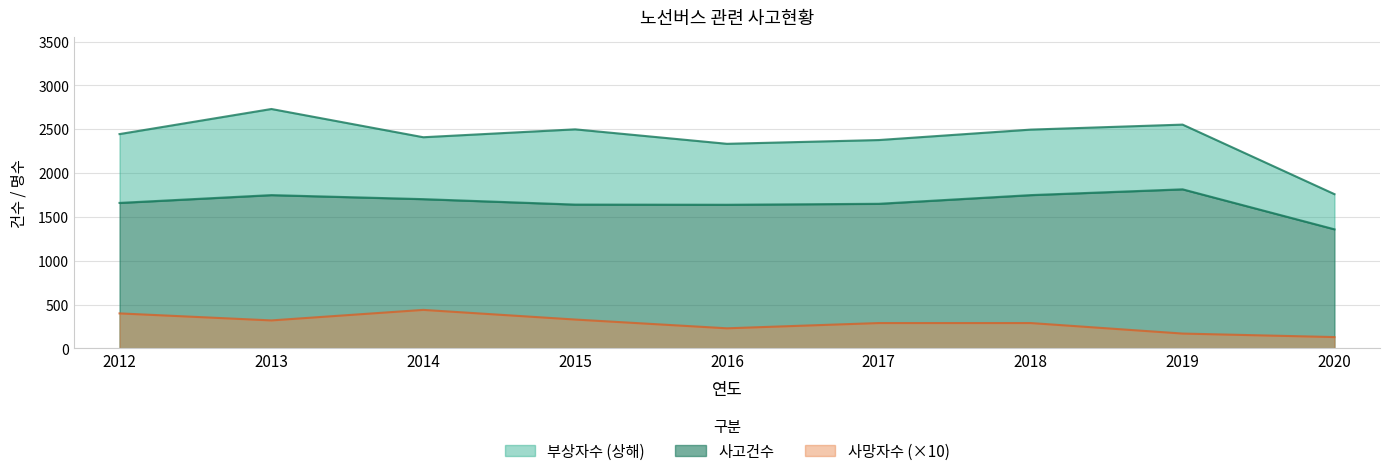

At which category does 부상자수 reach its first local peak?

2013